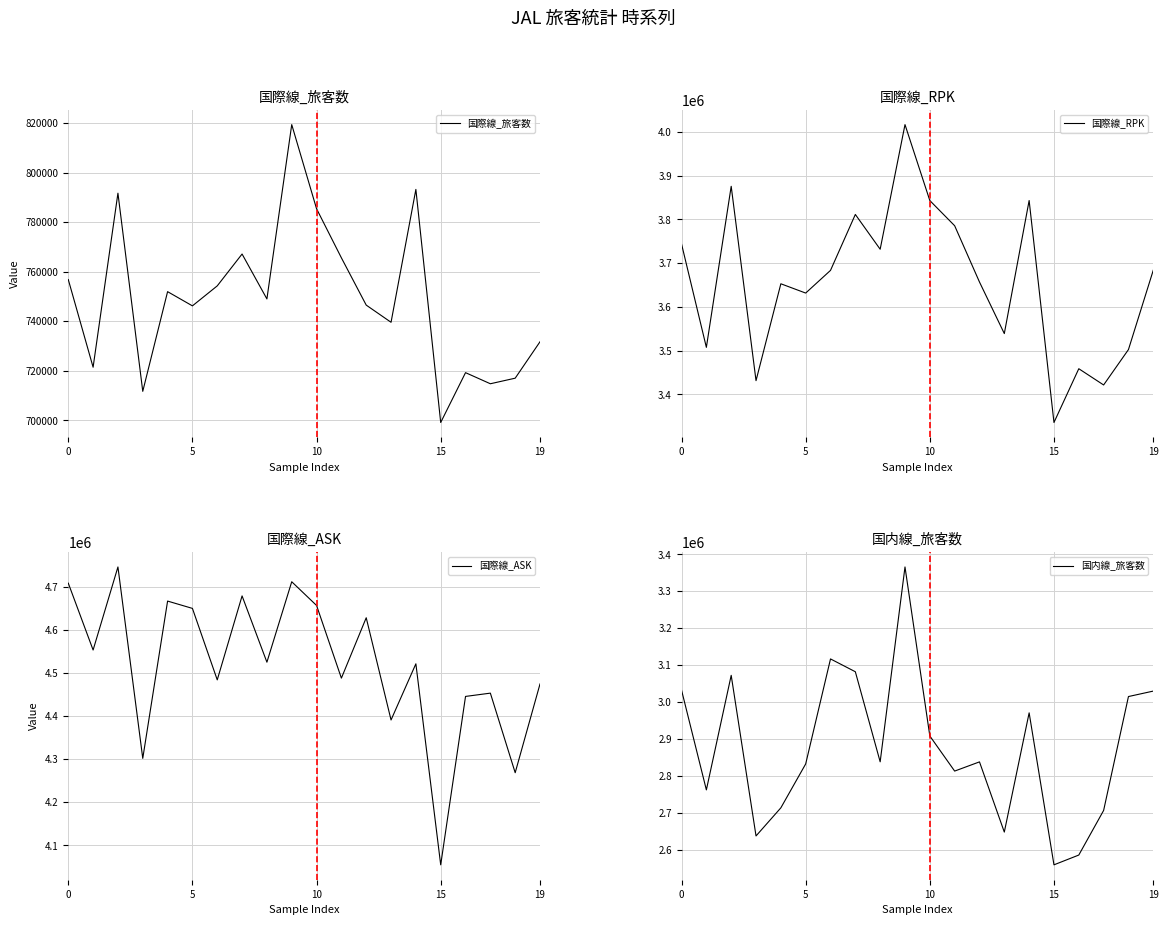

Is it true that 国際線_ASK equals 6801074 at 11?

False